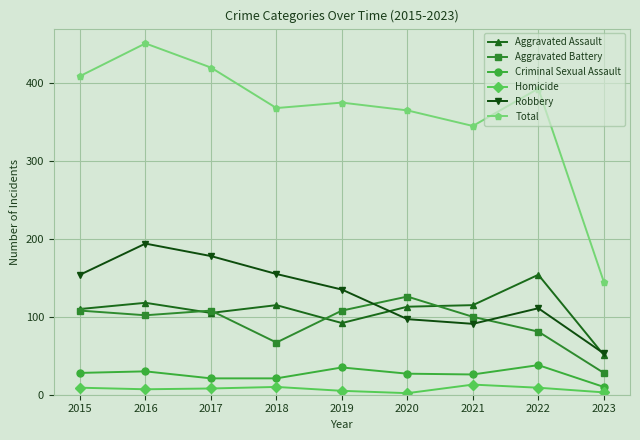

True or false: Homicide and Aggravated Assault cross at least once.

False